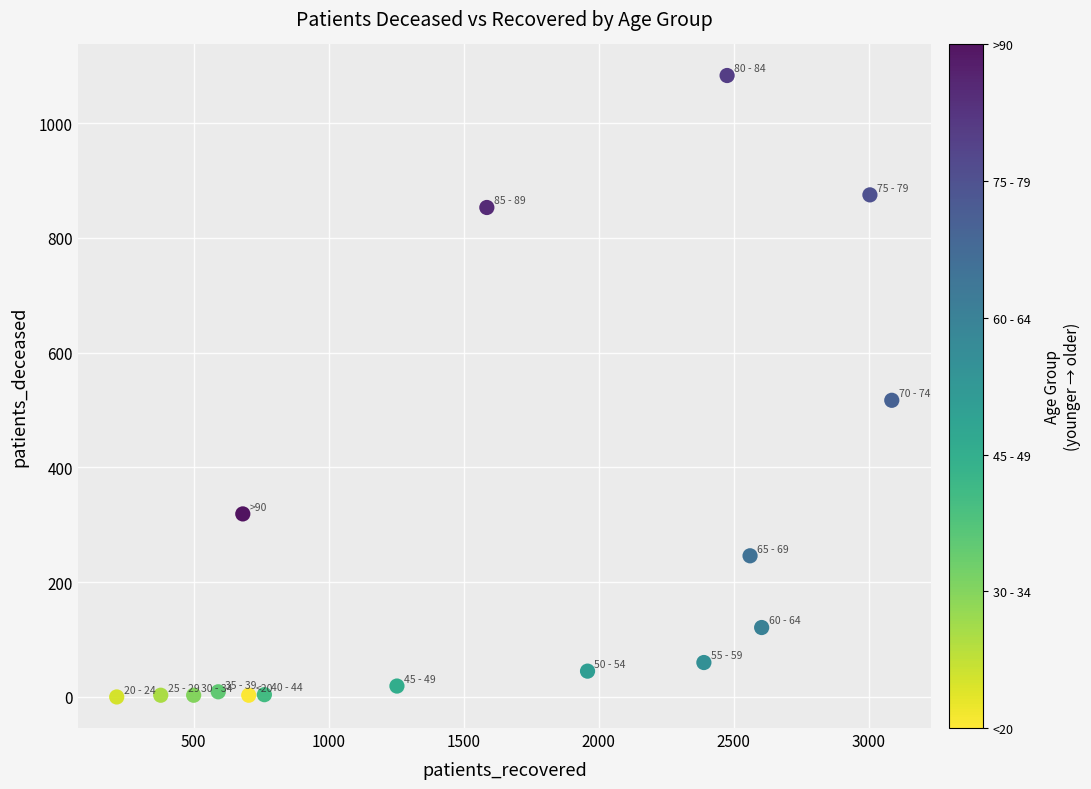

What is the range of X values (max minus min)?

2871